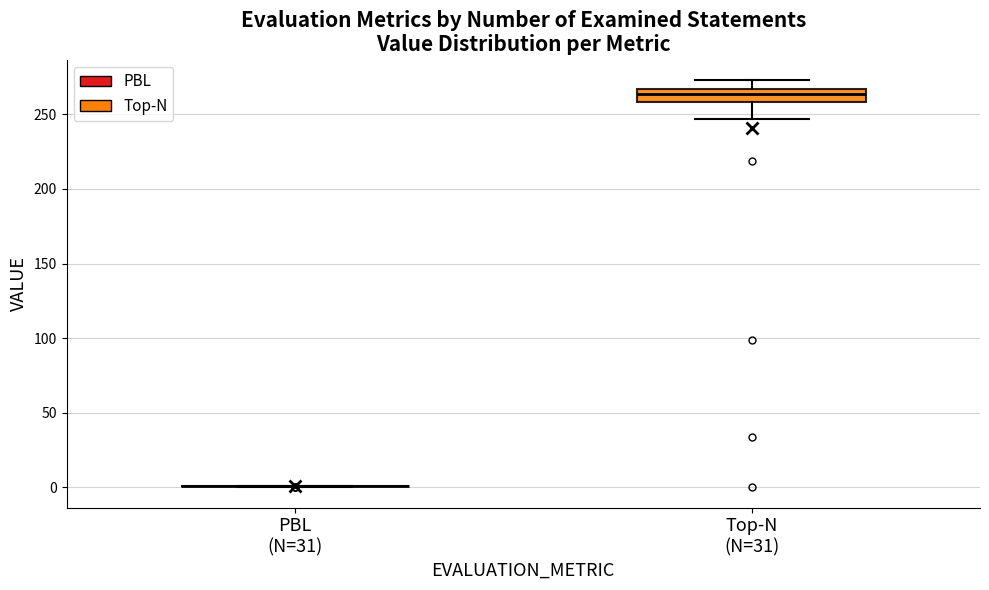

Comparing the boxes themselves (not the whiskers), which one is the tallest?

Top-N (N=31)